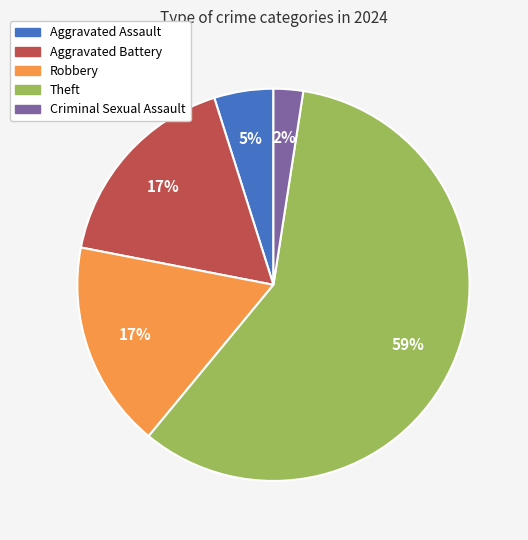

To the nearest percent, what is the average slice percentage?

20%